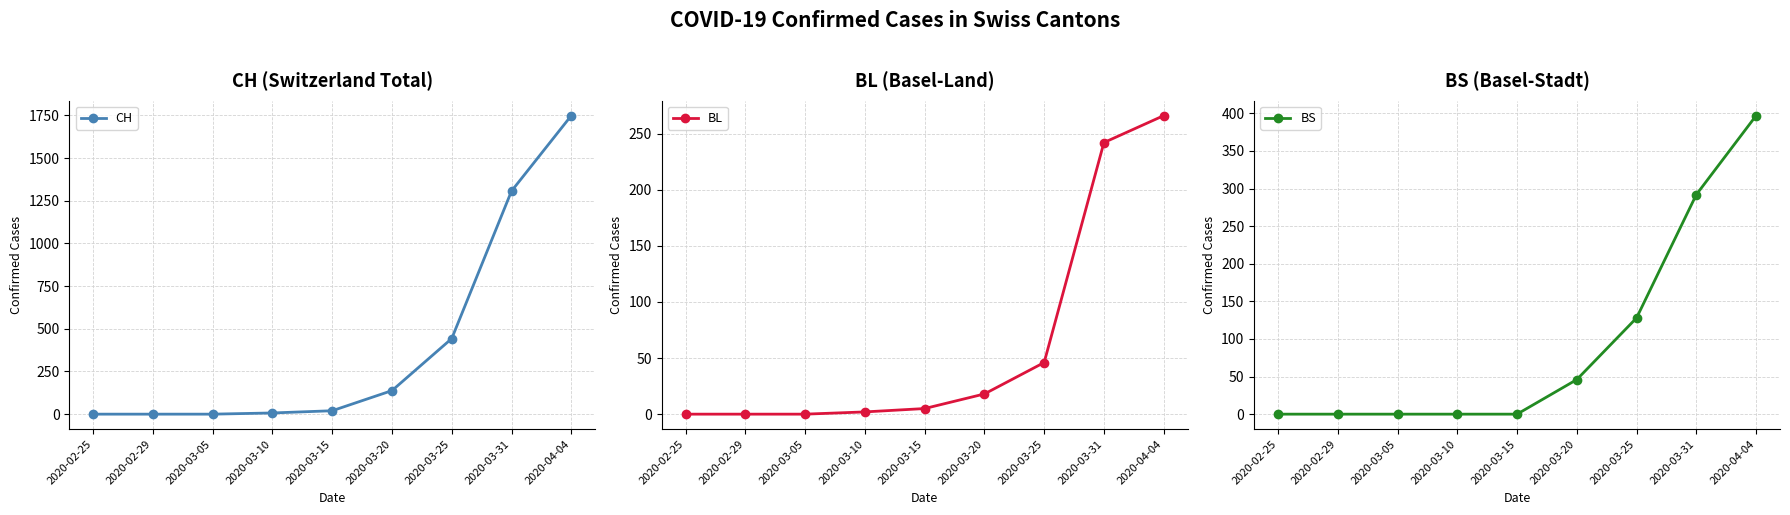

How many distinct data groups are displayed?

3